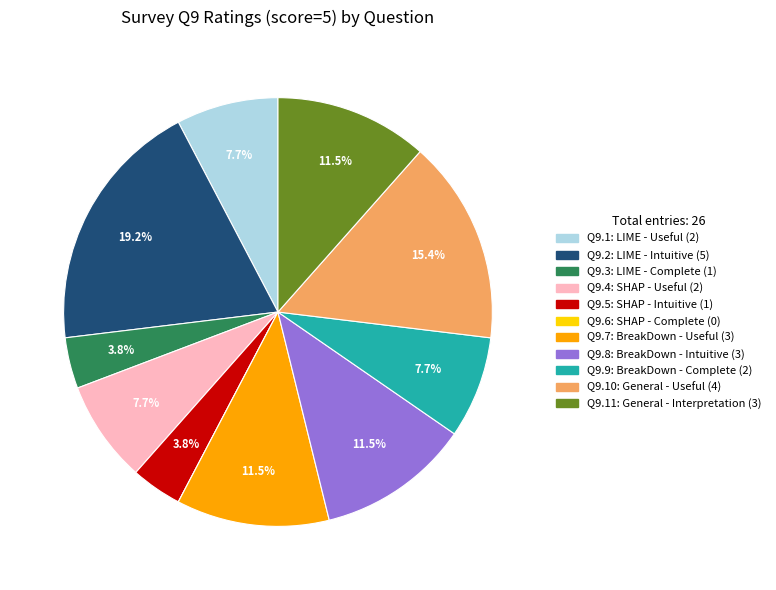

True or false: Q9.8: BreakDown - Intuitive accounts for 17% of the total.

False